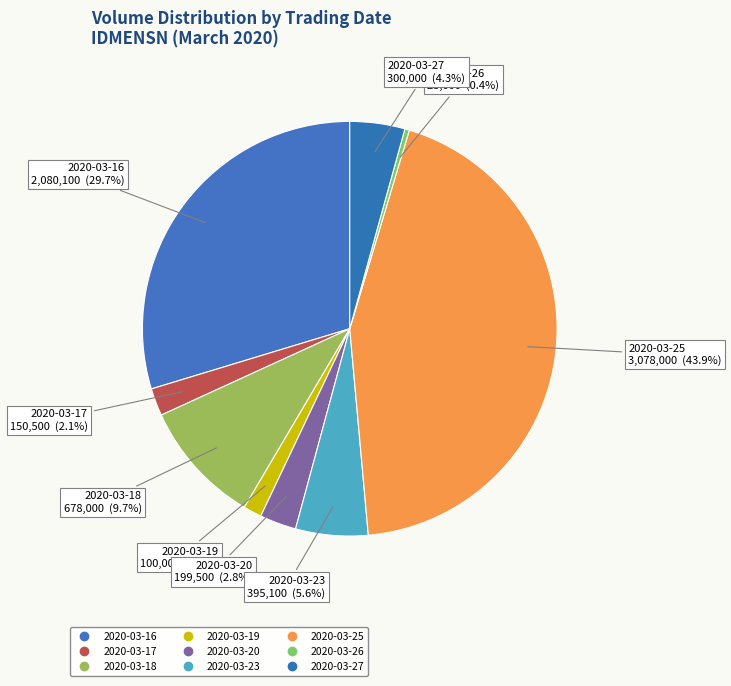

The 2020-03-25 slice represents 34% of the pie. True or false?

False